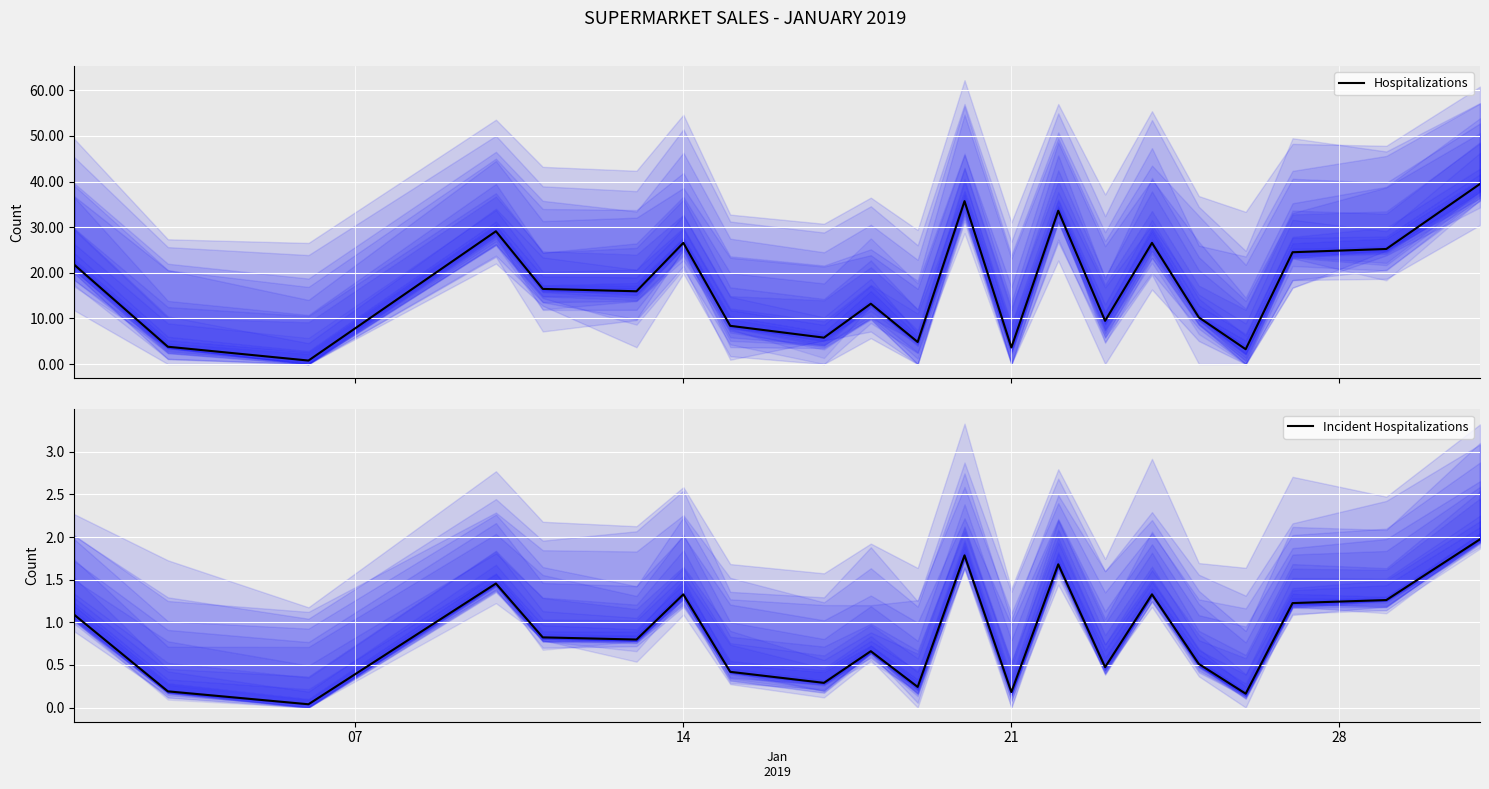

How many interior local valleys does the Incident Hospitalizations series have?

7